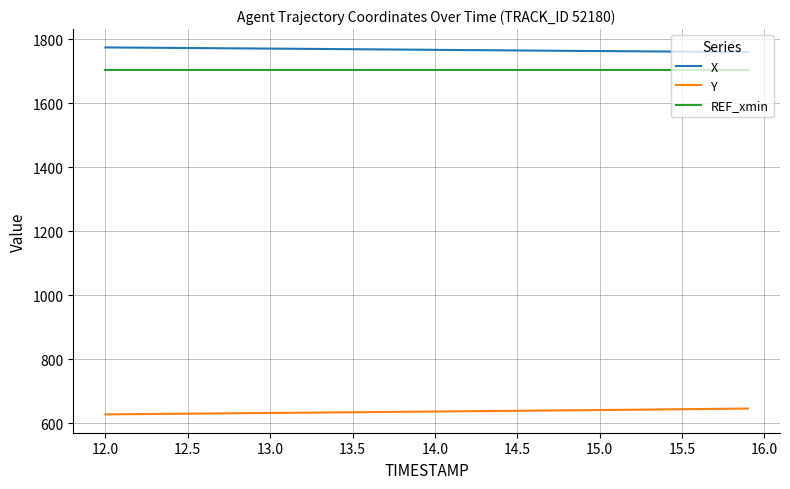

Rank the series by their maximum value, from highest to lowest.

X, REF_xmin, Y